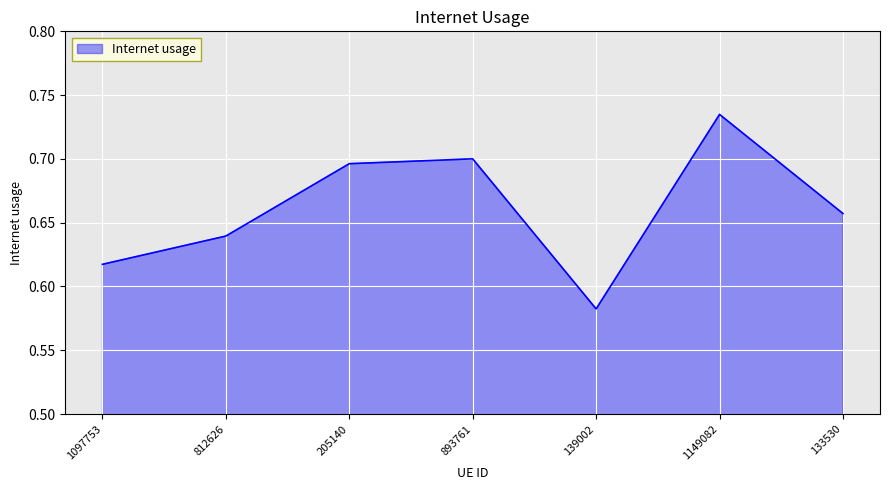

What is the sum of the values at 139002 and 1149082?

1.3